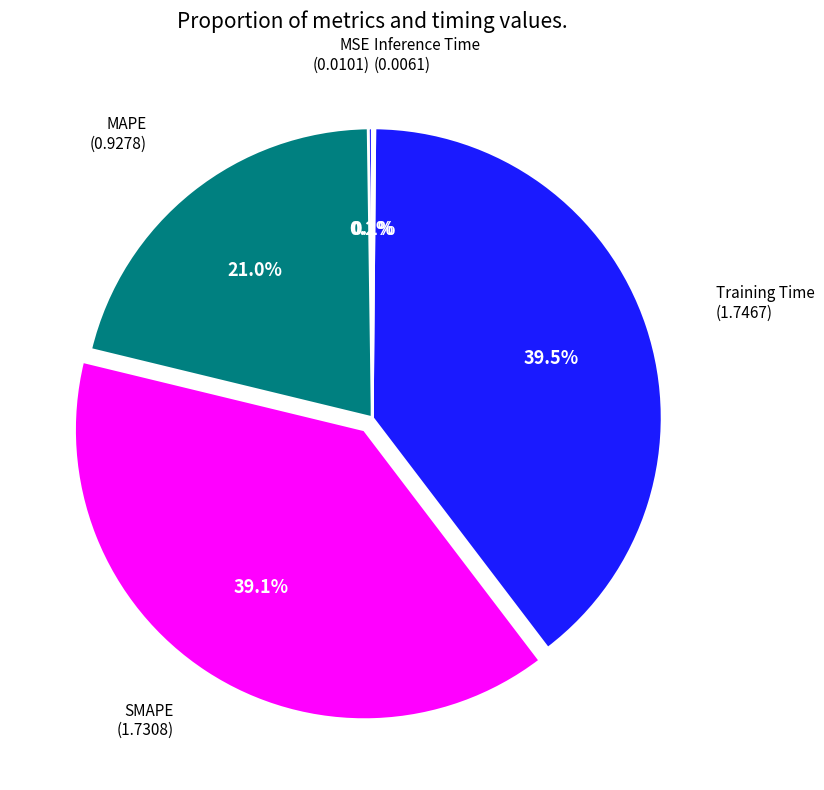

How many slices are in this pie chart?

5